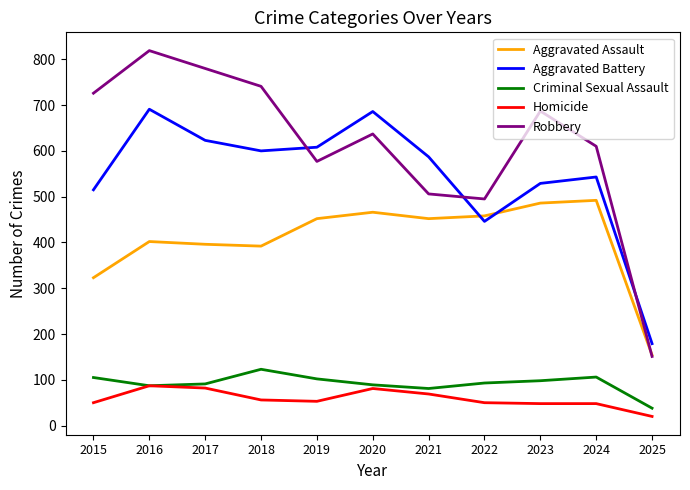

Does the chart have visible grid lines?

No